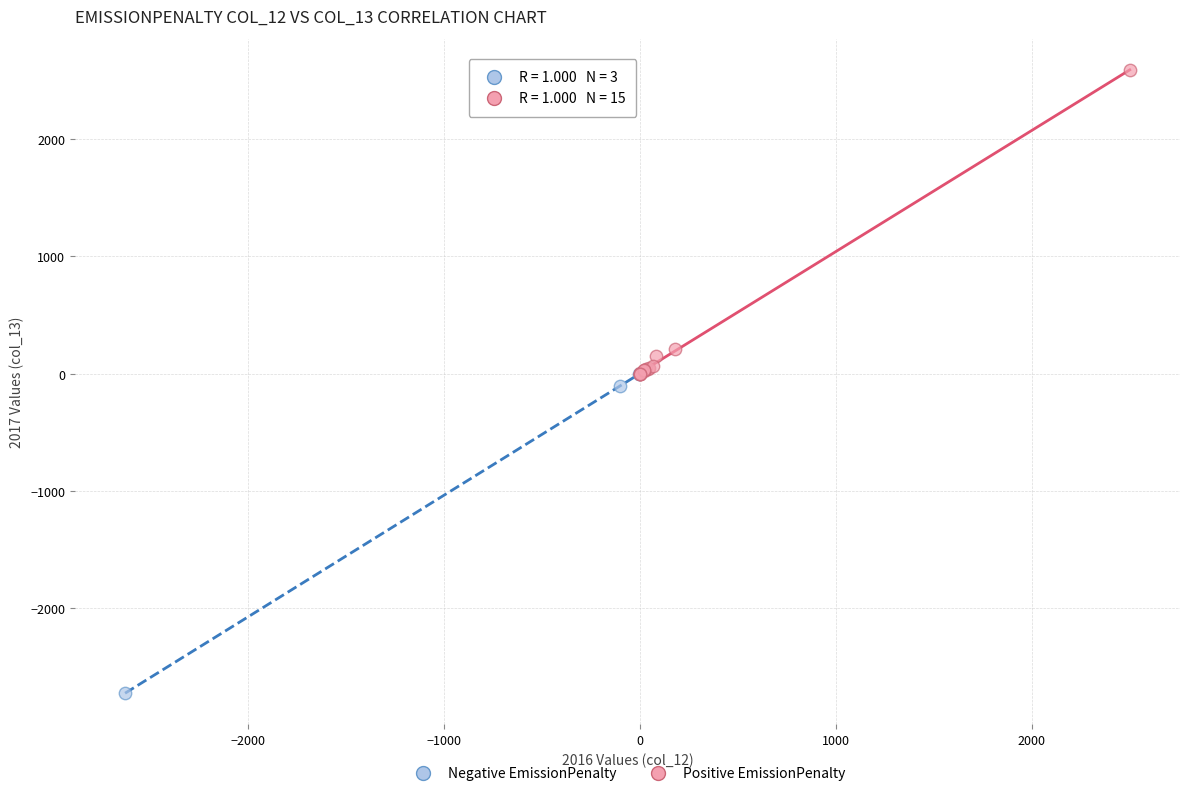

Which series contains the lowest Y value?

Negative EmissionPenalty